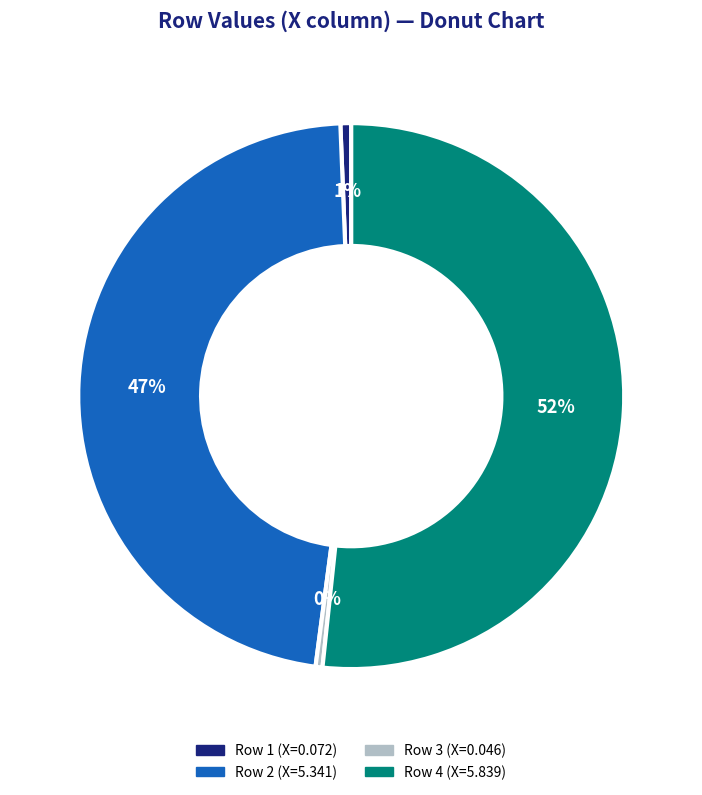

To the nearest percent, what is the average slice percentage?

25%